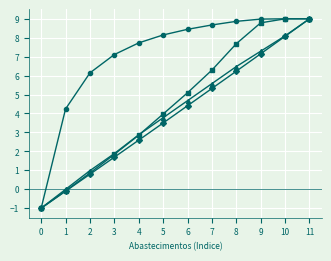

What is the spread (max minus min) of values at 3?

5.4